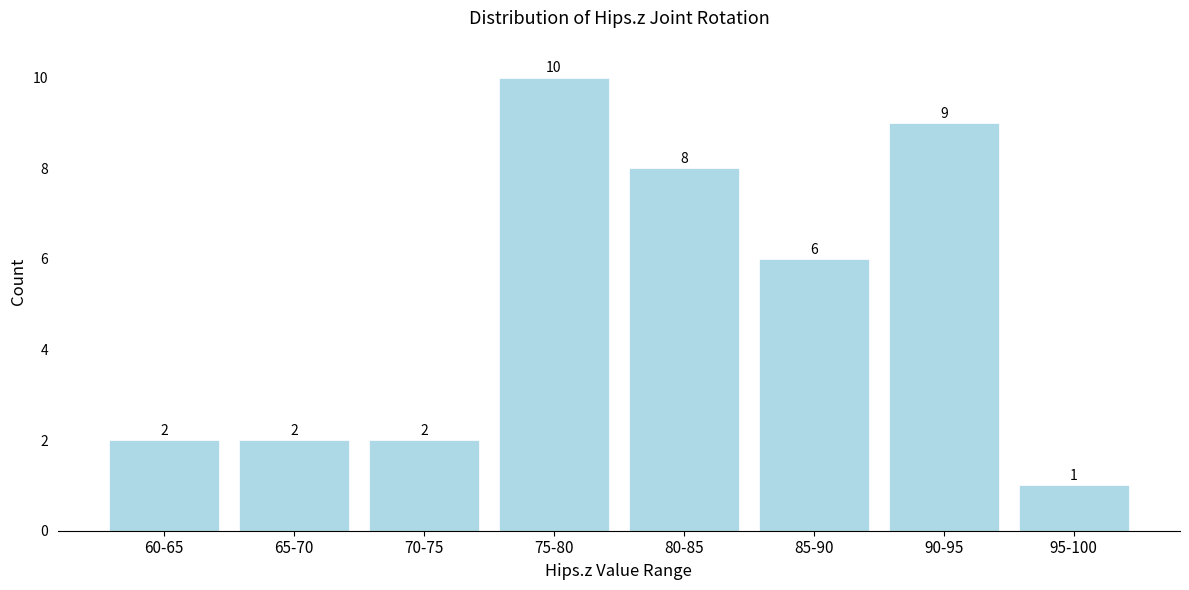

Reading right to left, transcribe all the data shown in this chart.

1	9	6	8	10	2	2	2